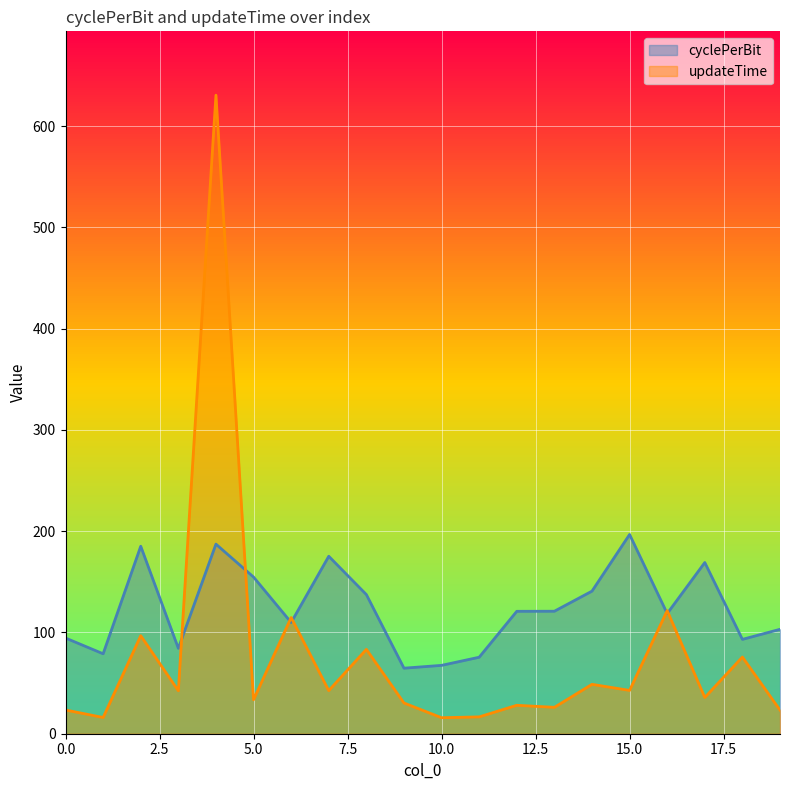

Rank the series by their maximum value, from highest to lowest.

updateTime, cyclePerBit